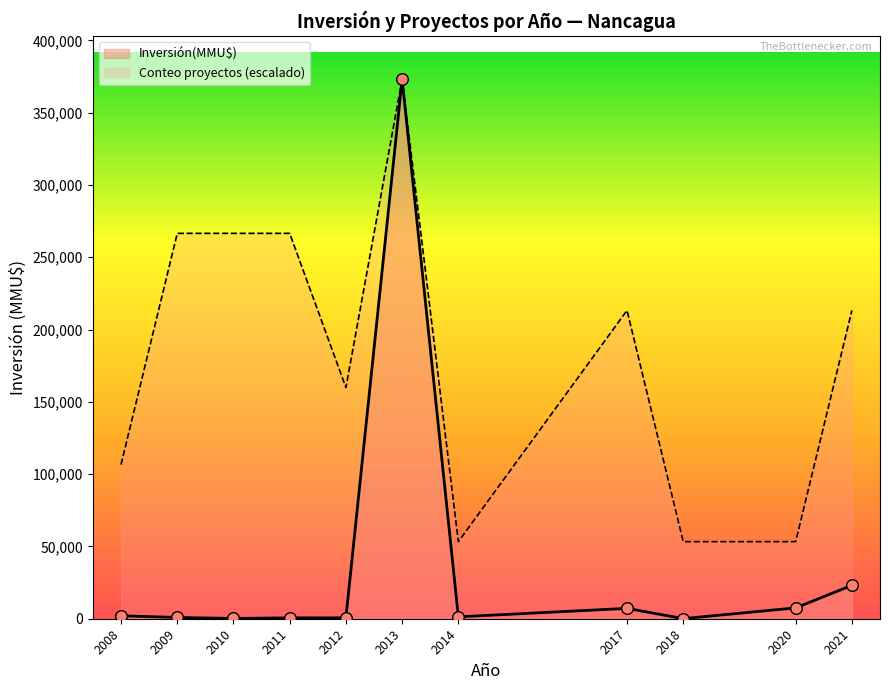

Which has a higher value, 2013-09 or 2009-07?

2013-09